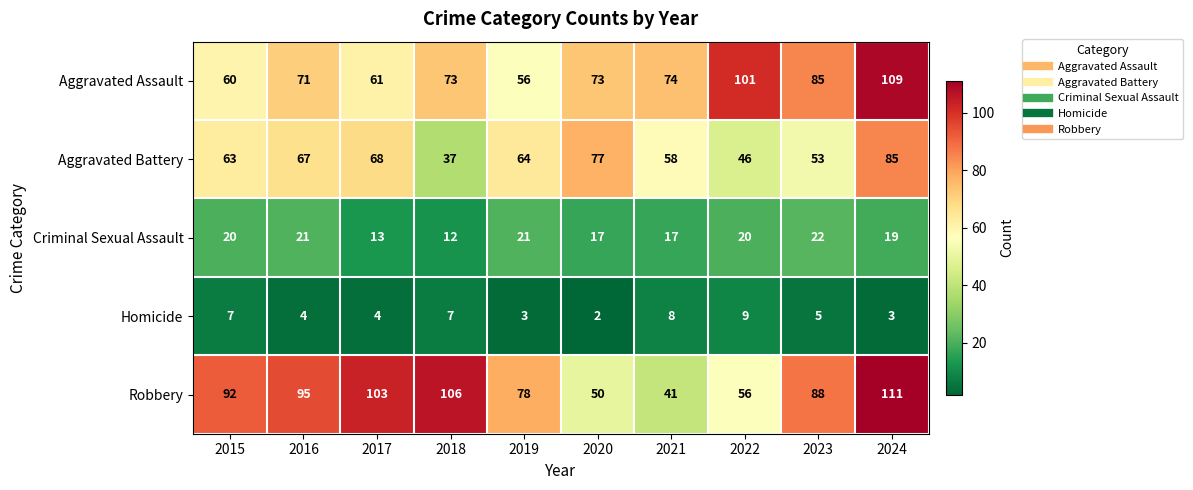

What is the sum of the Criminal Sexual Assault values at 2017 and 2020?

30